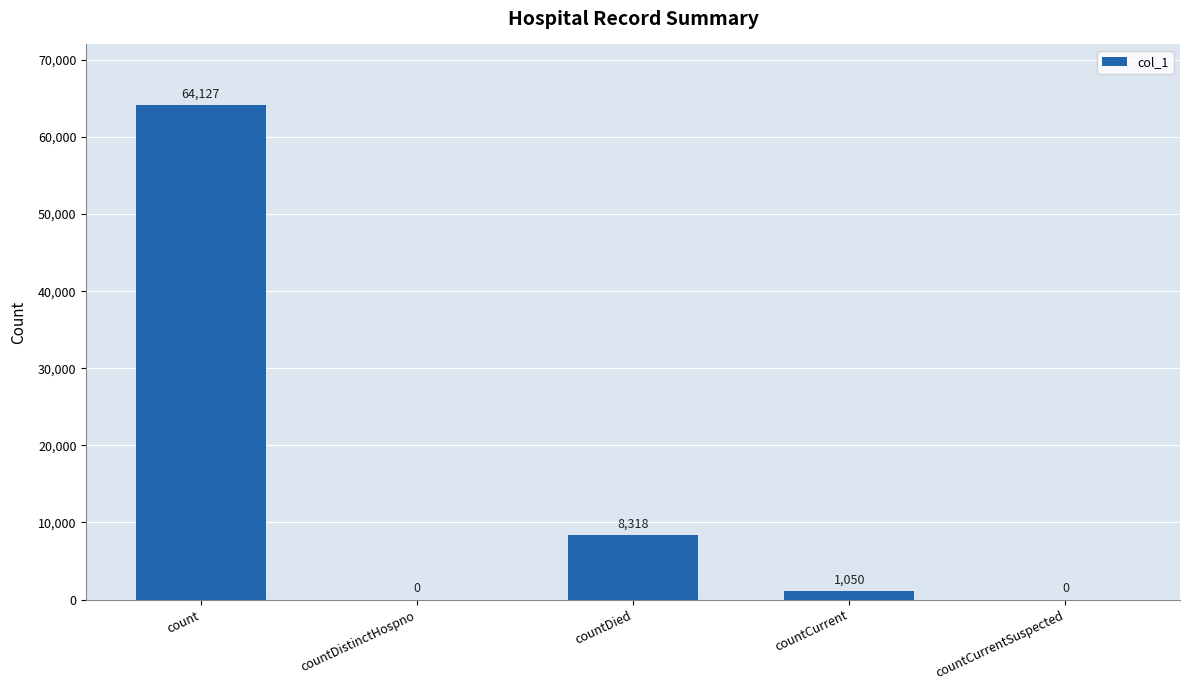

Reading left to right, what are all the values shown in this chart?

64127	0	8318	1050	0